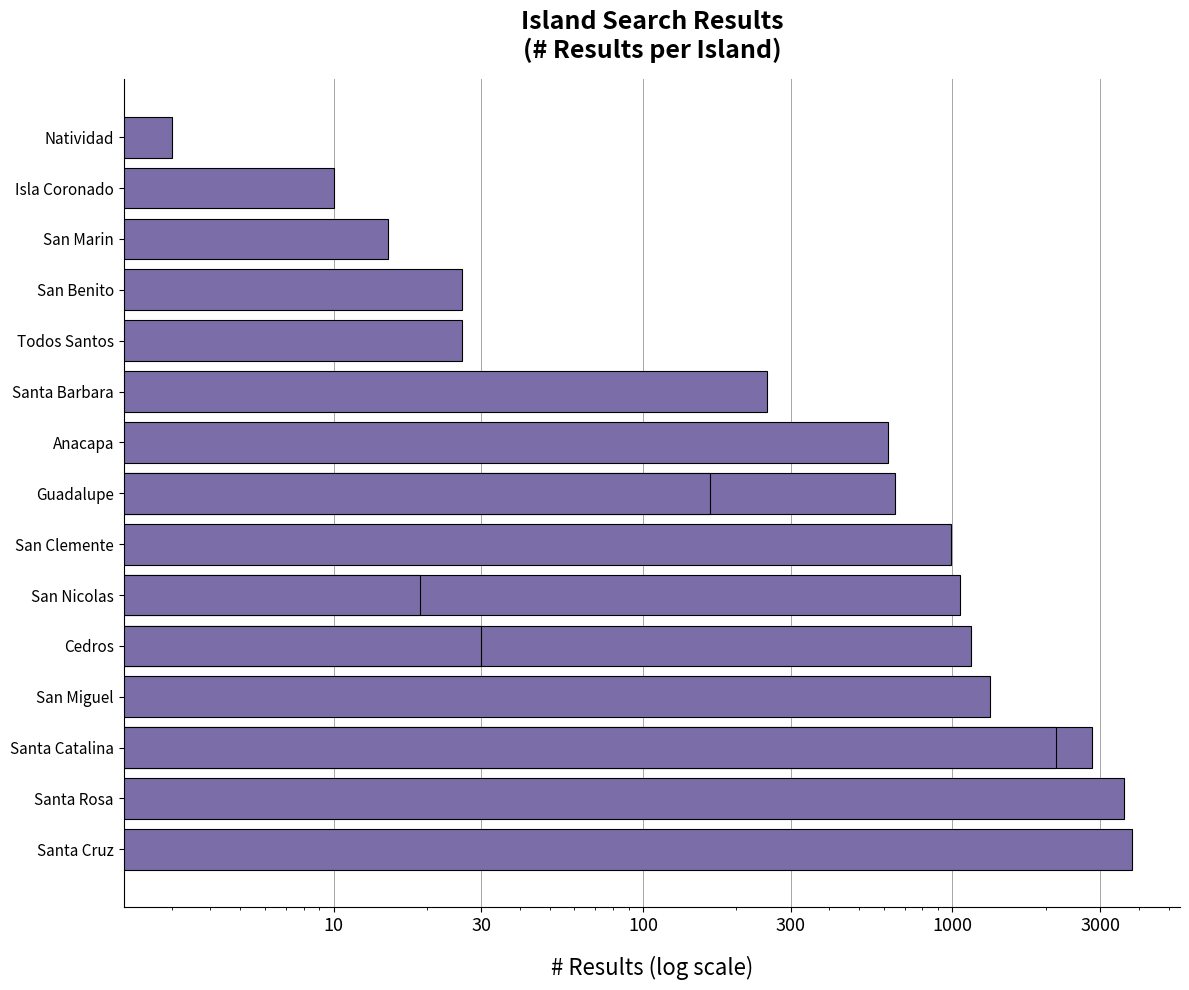

Are the bars grouped side by side (vs. stacked)?

No